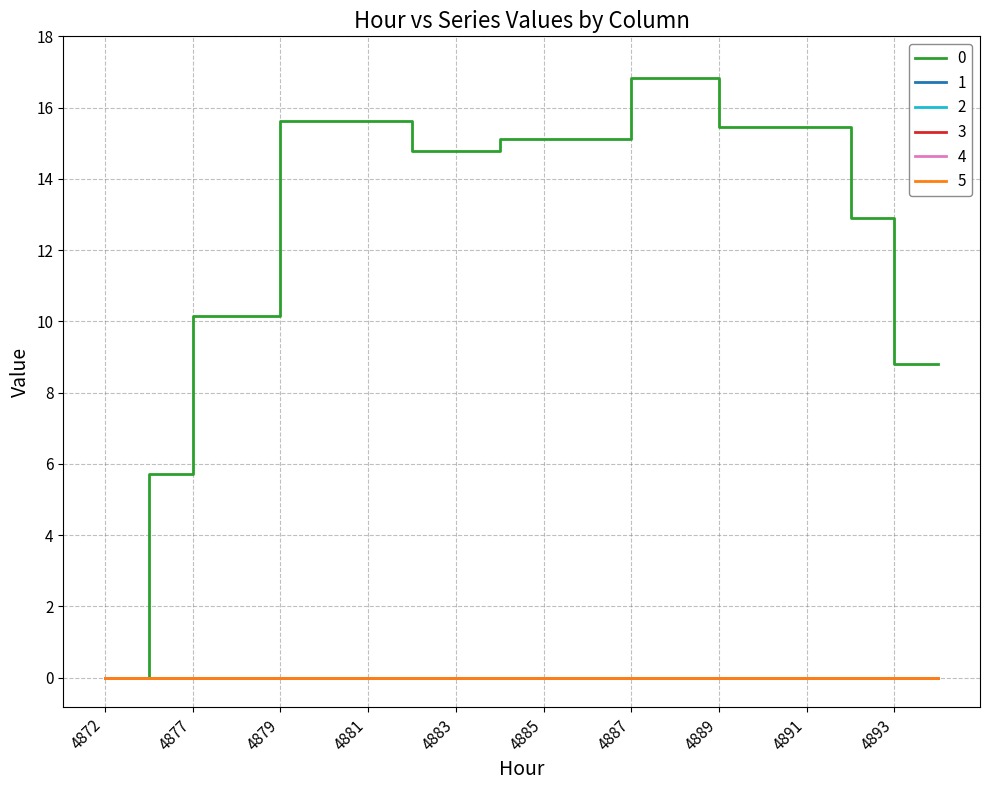

Reading right to left, list all the values displayed in this chart.

0: 8.8	8.8	12.9	15.5	15.5	15.5	16.8	16.8	15.1	15.1	15.1	14.8	14.8	15.6	15.6	15.6	10.2	10.2	5.7	0.0
1: 0.0	0.0	0.0	0.0	0.0	0.0	0.0	0.0	0.0	0.0	0.0	0.0	0.0	0.0	0.0	0.0	0.0	0.0	0.0	0.0
2: 0.0	0.0	0.0	0.0	0.0	0.0	0.0	0.0	0.0	0.0	0.0	0.0	0.0	0.0	0.0	0.0	0.0	0.0	0.0	0.0
3: 0.0	0.0	0.0	0.0	0.0	0.0	0.0	0.0	0.0	0.0	0.0	0.0	0.0	0.0	0.0	0.0	0.0	0.0	0.0	0.0
4: 0.0	0.0	0.0	0.0	0.0	0.0	0.0	0.0	0.0	0.0	0.0	0.0	0.0	0.0	0.0	0.0	0.0	0.0	0.0	0.0
5: 0.0	0.0	0.0	0.0	0.0	0.0	0.0	0.0	0.0	0.0	0.0	0.0	0.0	0.0	0.0	0.0	0.0	0.0	0.0	0.0